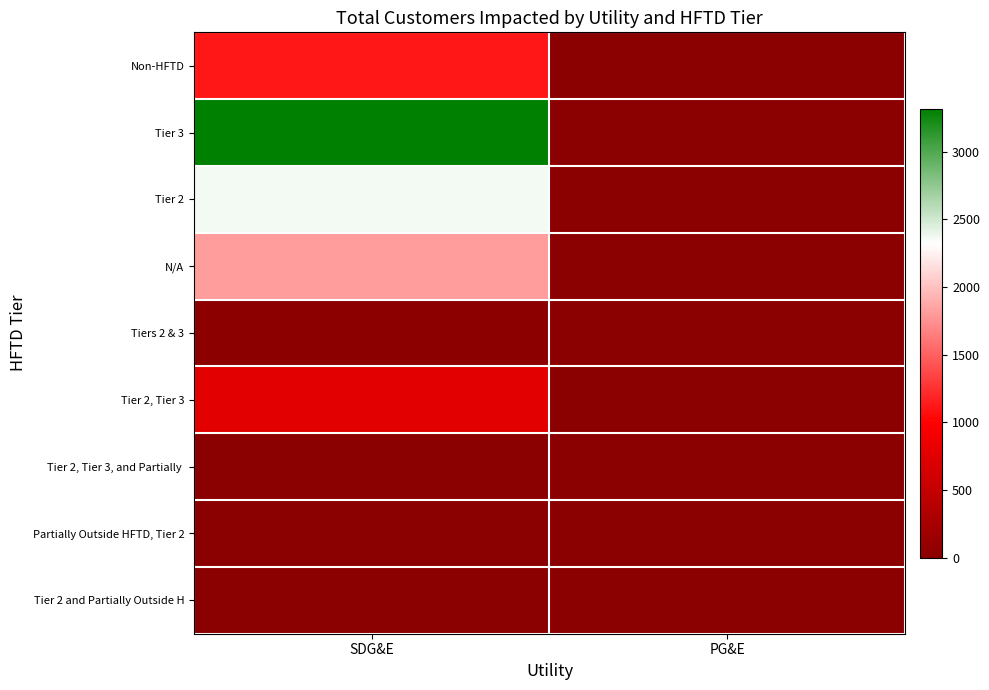

How many categories are shown in the chart?

2